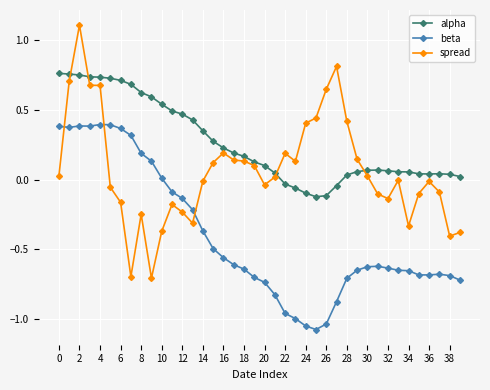

Which series has the largest total across all categories?

alpha